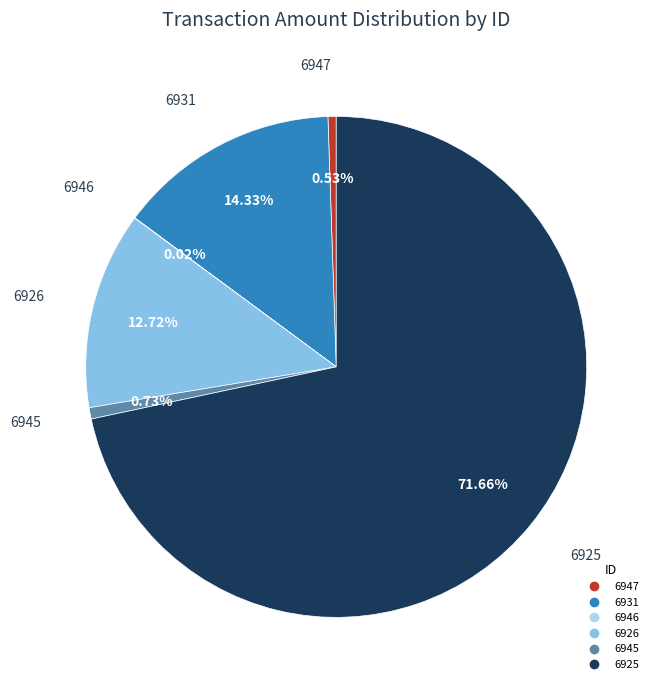

What percentage do 6945 and 6947 together represent?

1.3%